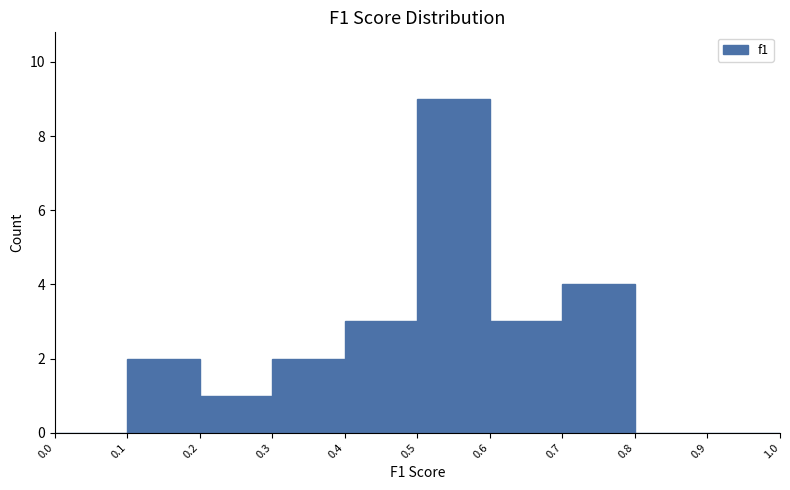

Over which range of the x-axis is the bar tallest?

0.5 to 0.6